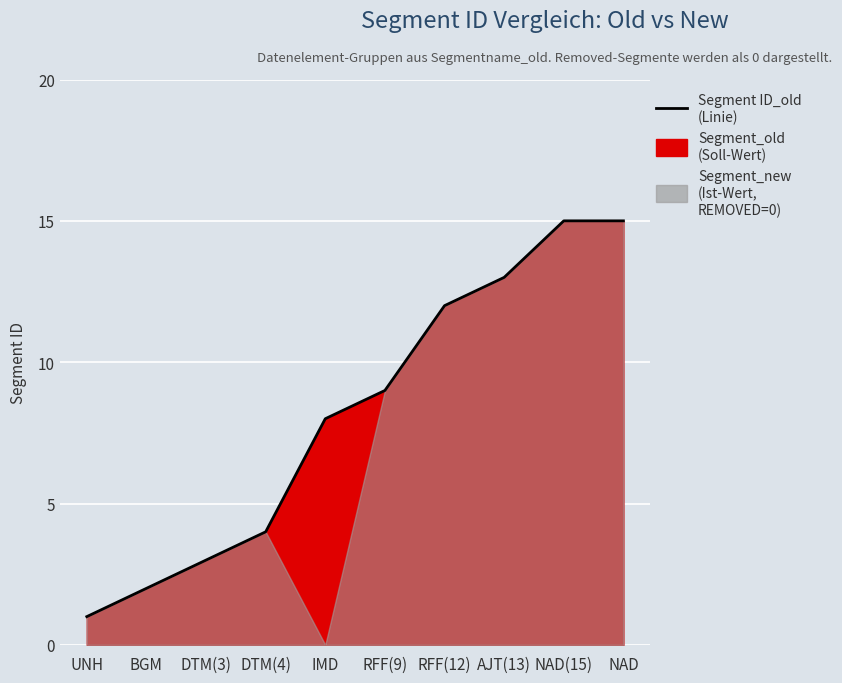

Reading left to right, transcribe all the data shown in this chart.

UNH=1	BGM=2	DTM(3)=3	DTM(4)=4	IMD=8	RFF(9)=9	RFF(12)=12	AJT(13)=13	NAD(15)=15	NAD=15